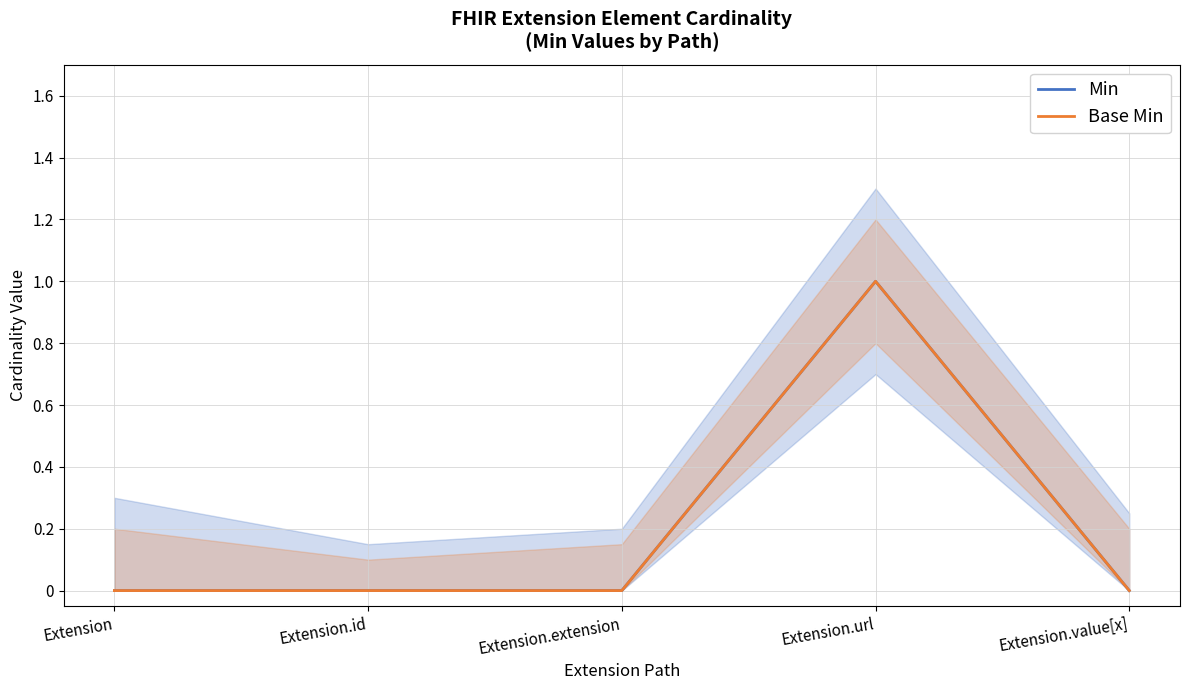

What is the greatest value displayed?

1